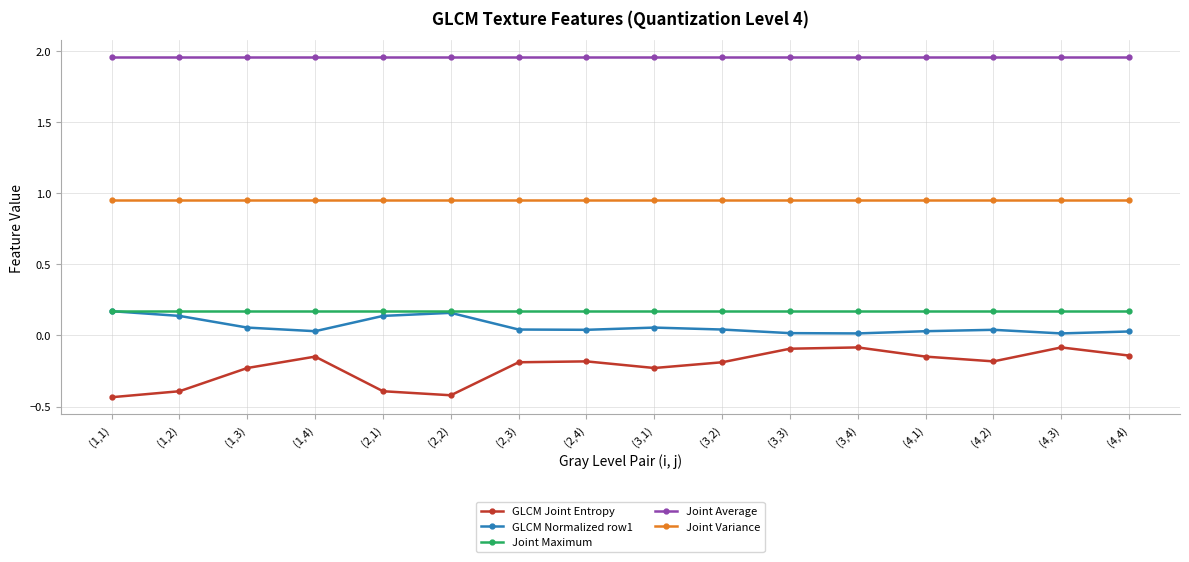

Count the number of categories in the chart.

16